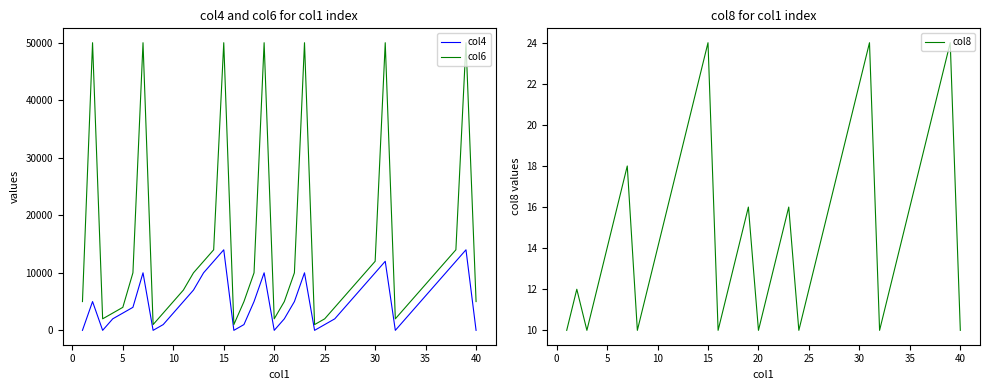

How many values in the col6 series exceed 8000?

18